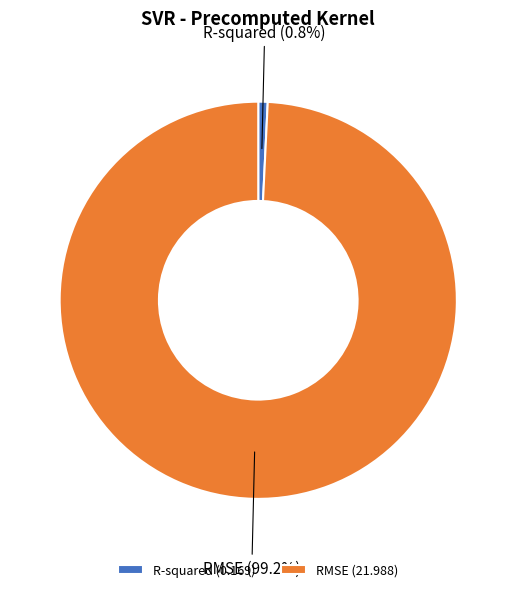

How many segments does this pie chart have?

2